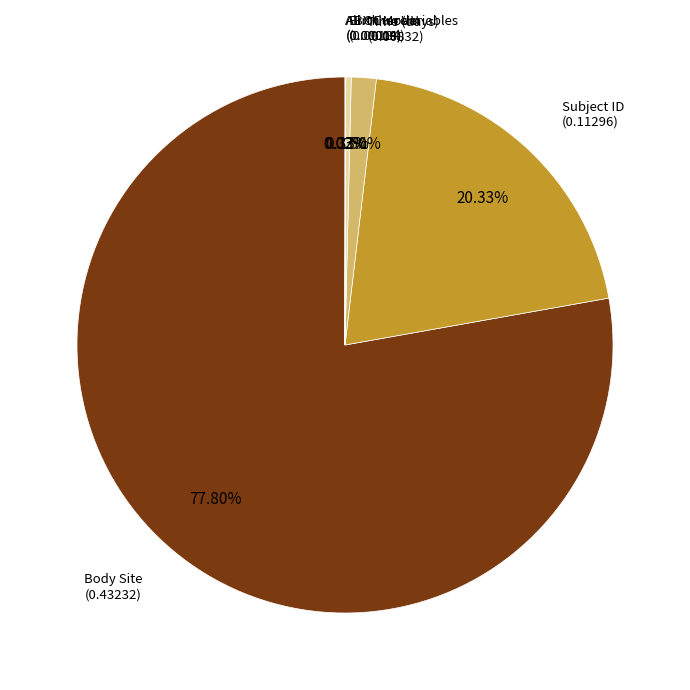

Is there any slice that represents more than half of the pie?

Yes